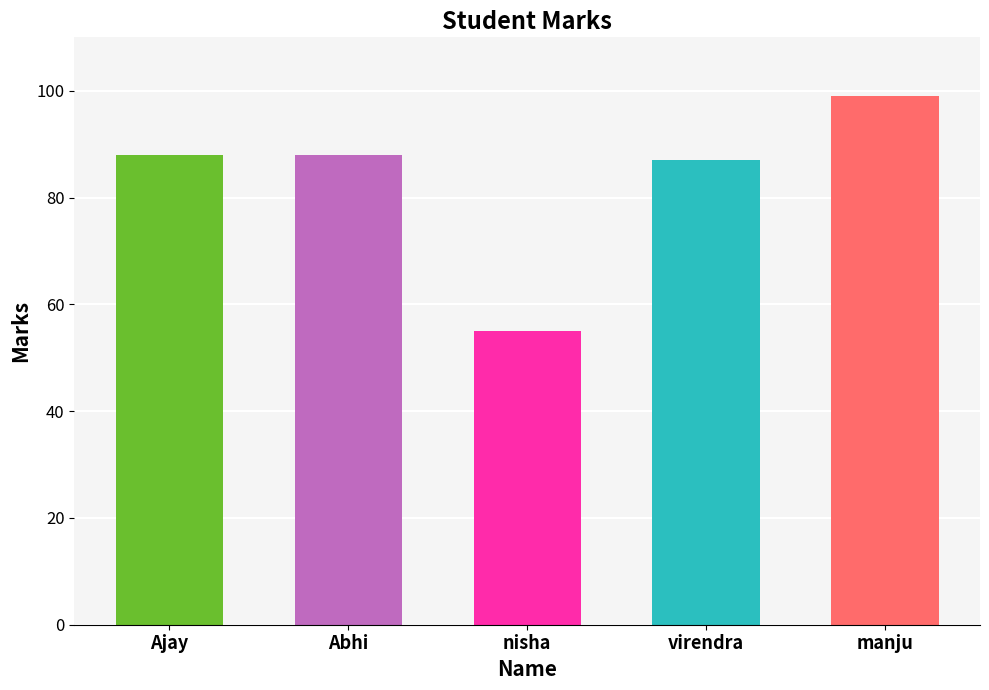

Between nisha and manju, which is larger?

manju